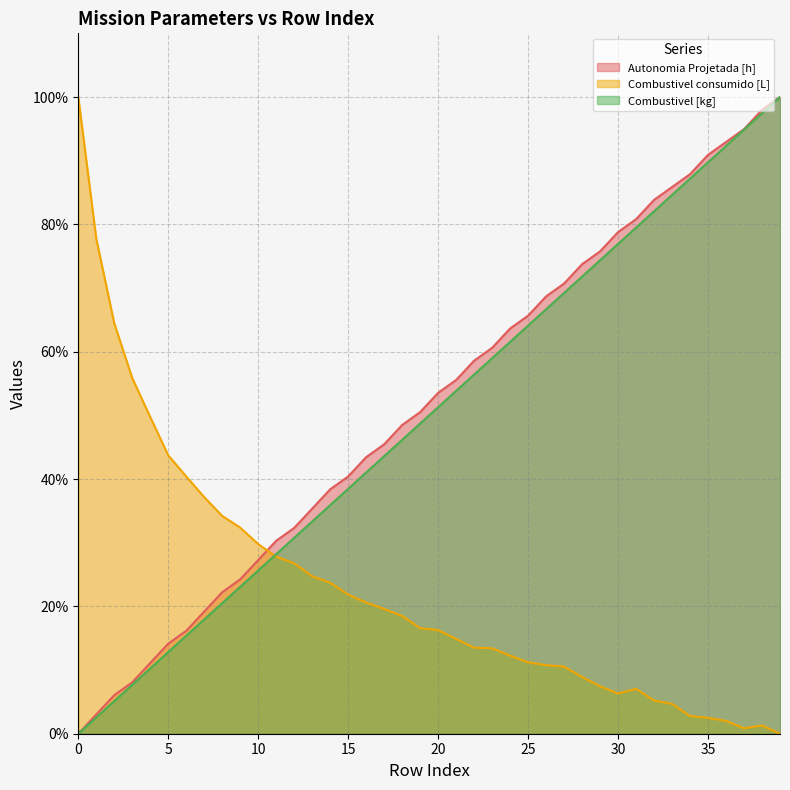

How many values in Combustivel [kg] are above zero?

39